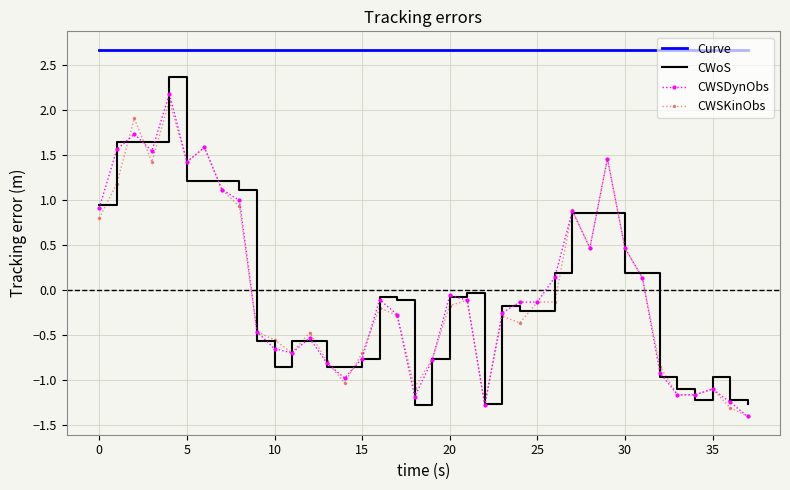

True or false: Curve and CWSDynObs intersect in this chart.

False